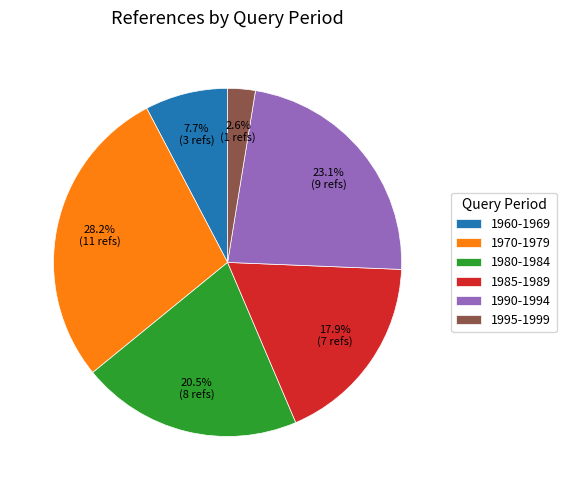

Rank the categories by value from highest to lowest.

1970-1979, 1990-1994, 1980-1984, 1985-1989, 1960-1969, 1995-1999